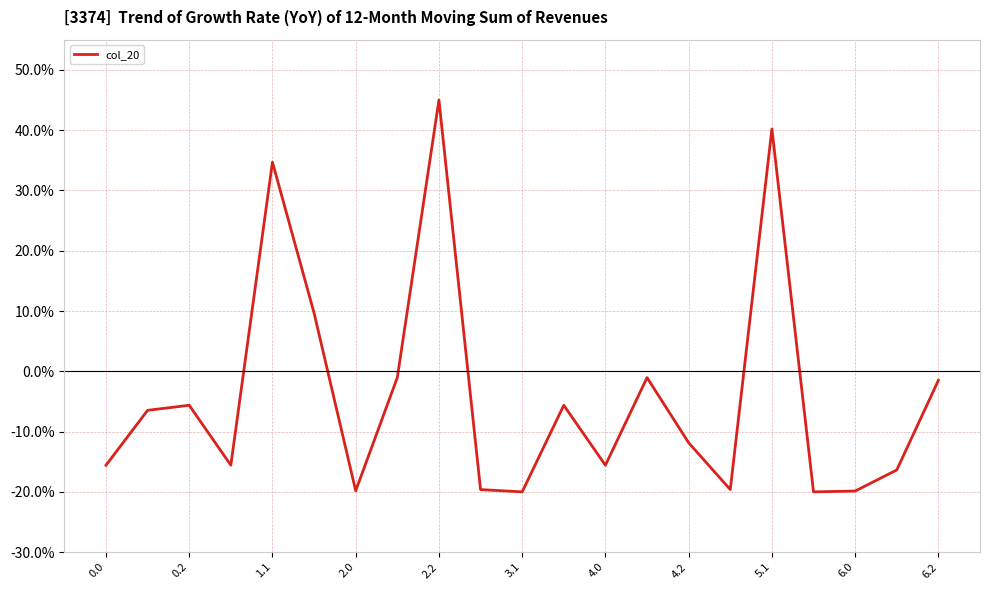

What is the maximum value shown in the chart?

45.0